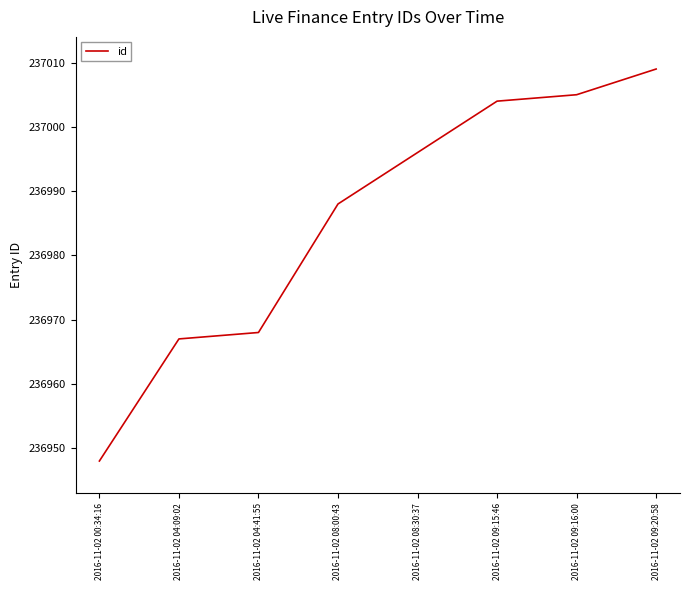

What is the difference between the values at 2016-11-02 09:15:46 and 2016-11-02 08:00:43?

16